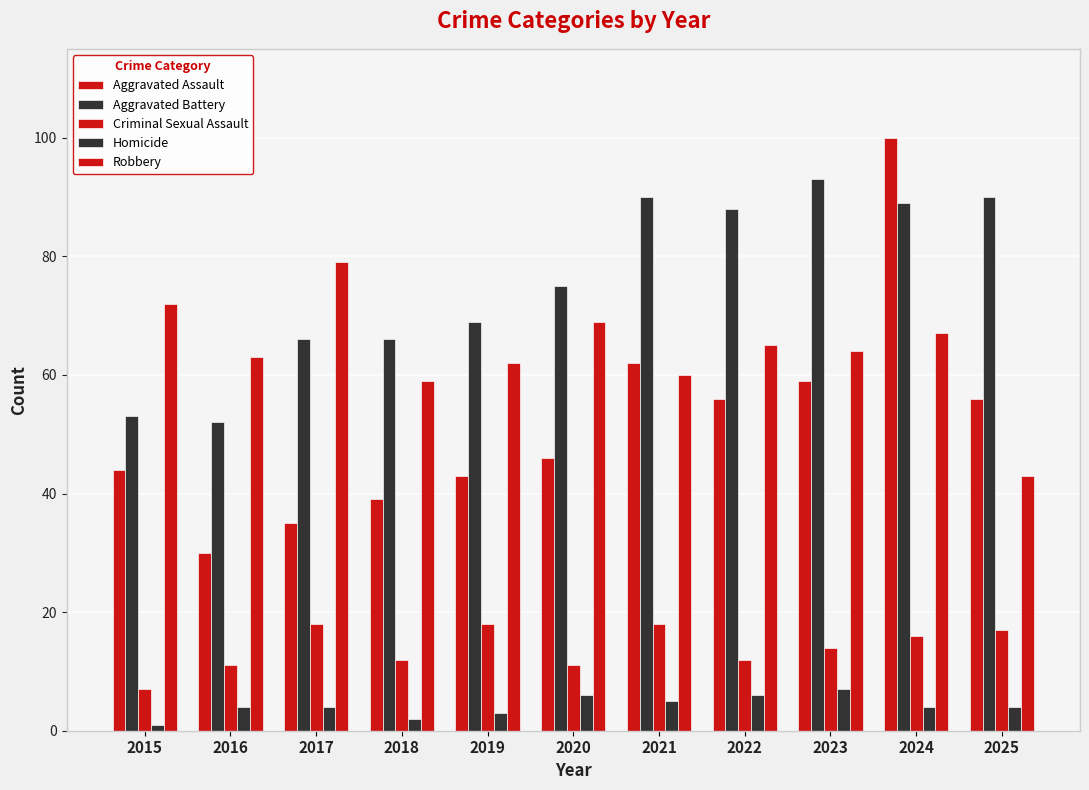

How many categories are shown in the chart?

11